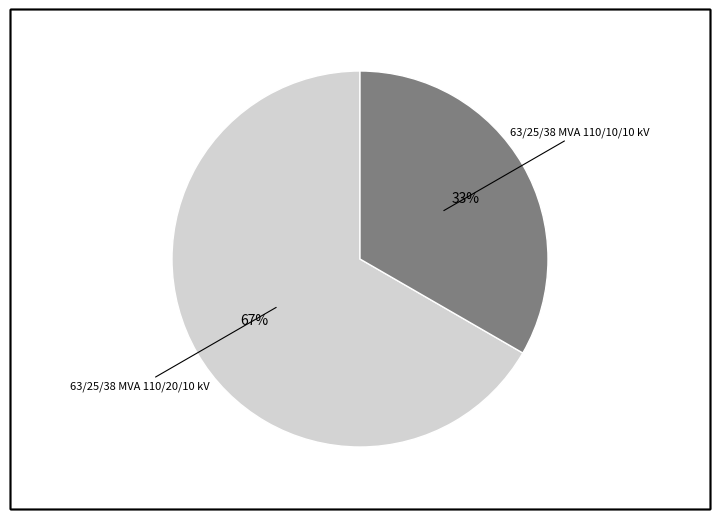

Is there a majority slice in this chart?

Yes